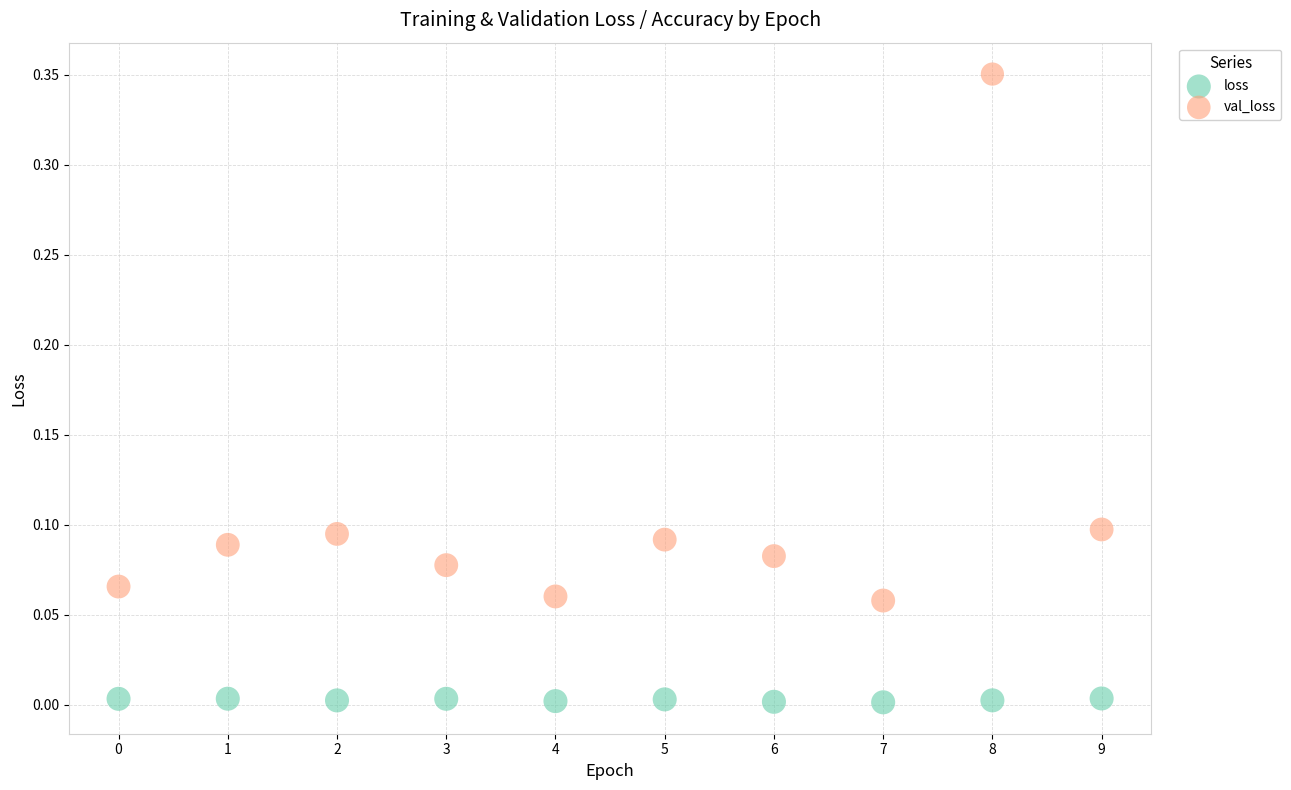

Which series has the widest spread of Y values?

val_loss